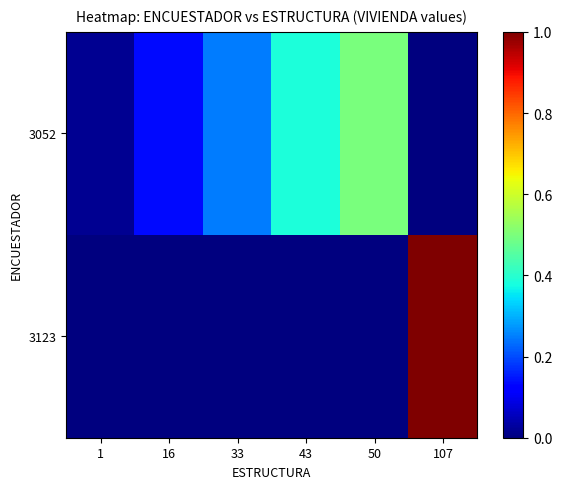

What is the maximum value shown in the chart?

1.0